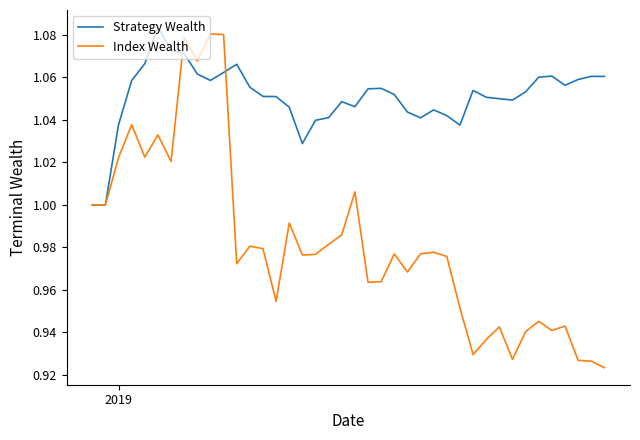

Which series has the largest total across all categories?

Strategy Wealth